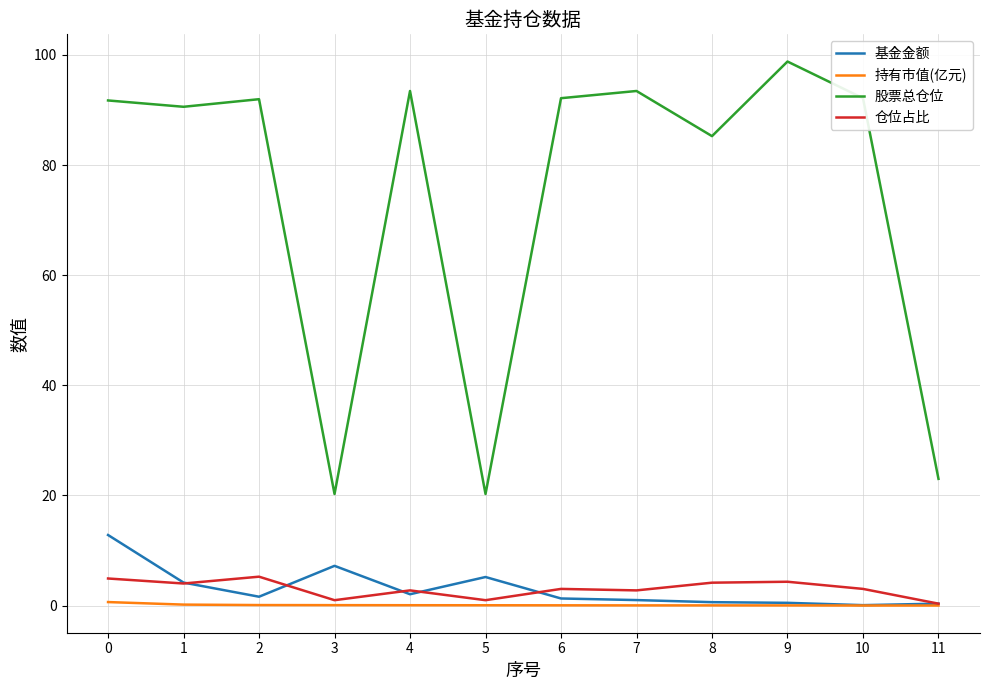

Rank the series by their maximum value, from highest to lowest.

股票总仓位, 基金金额, 仓位占比, 持有市值(亿元)